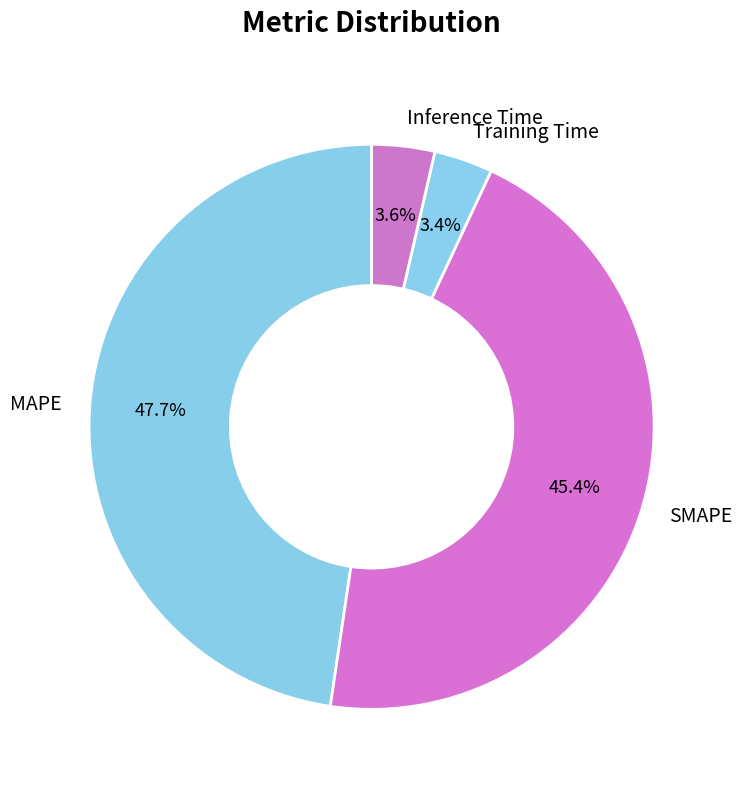

What is the ratio of the value at SMAPE to the value at MAPE?

1.0